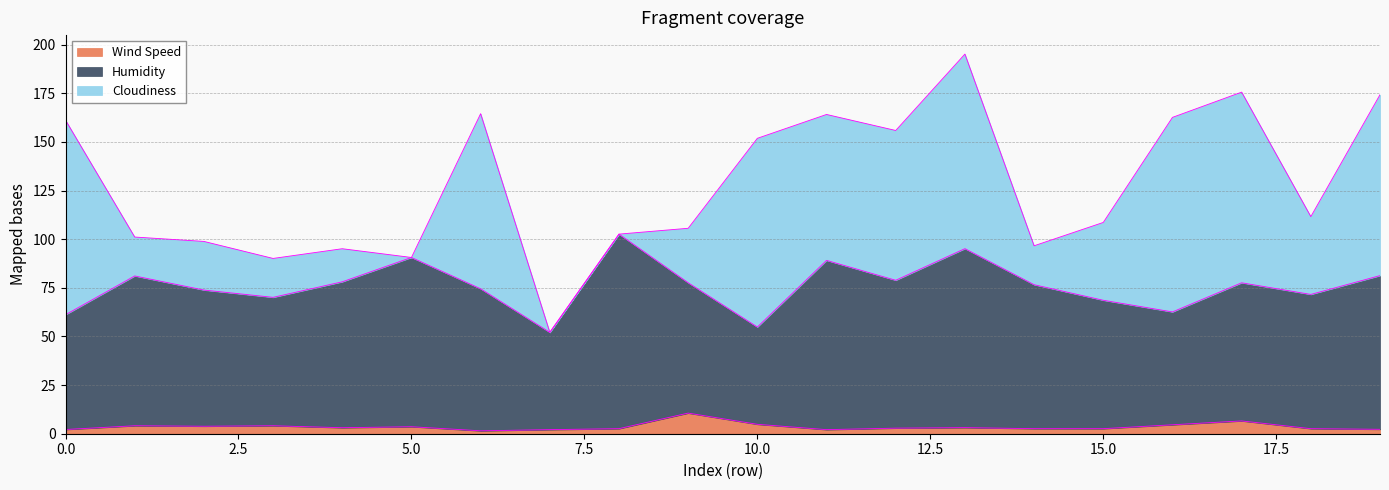

What is the value of the Wind Speed point at the 15th from the left?

2.6